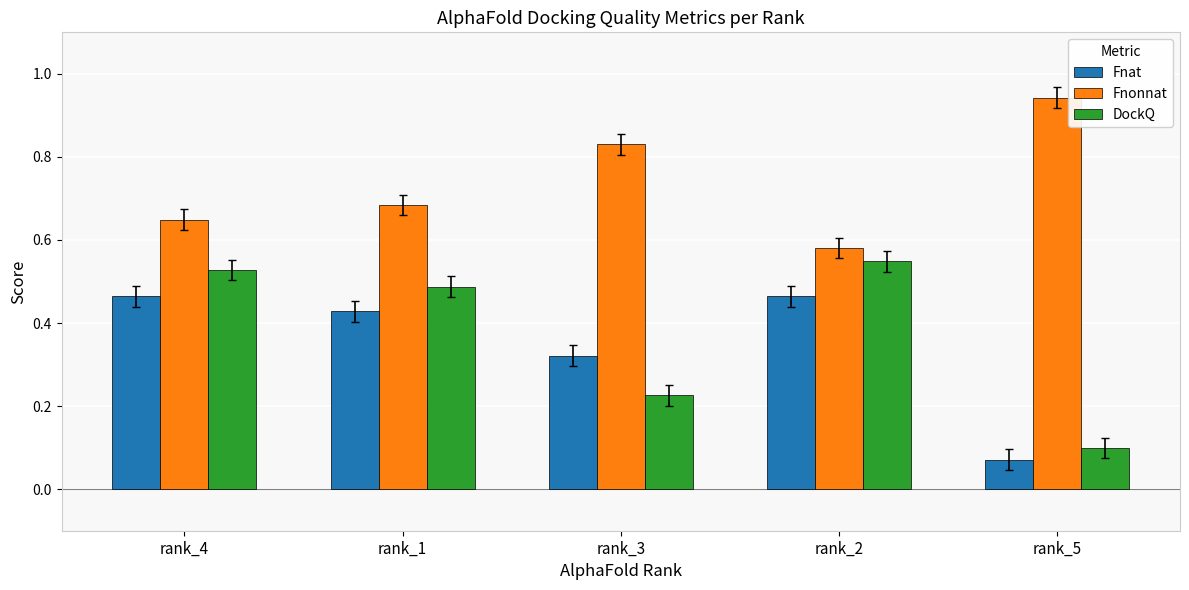

Rank the series at rank_3 from highest to lowest value.

Fnonnat, Fnat, DockQ